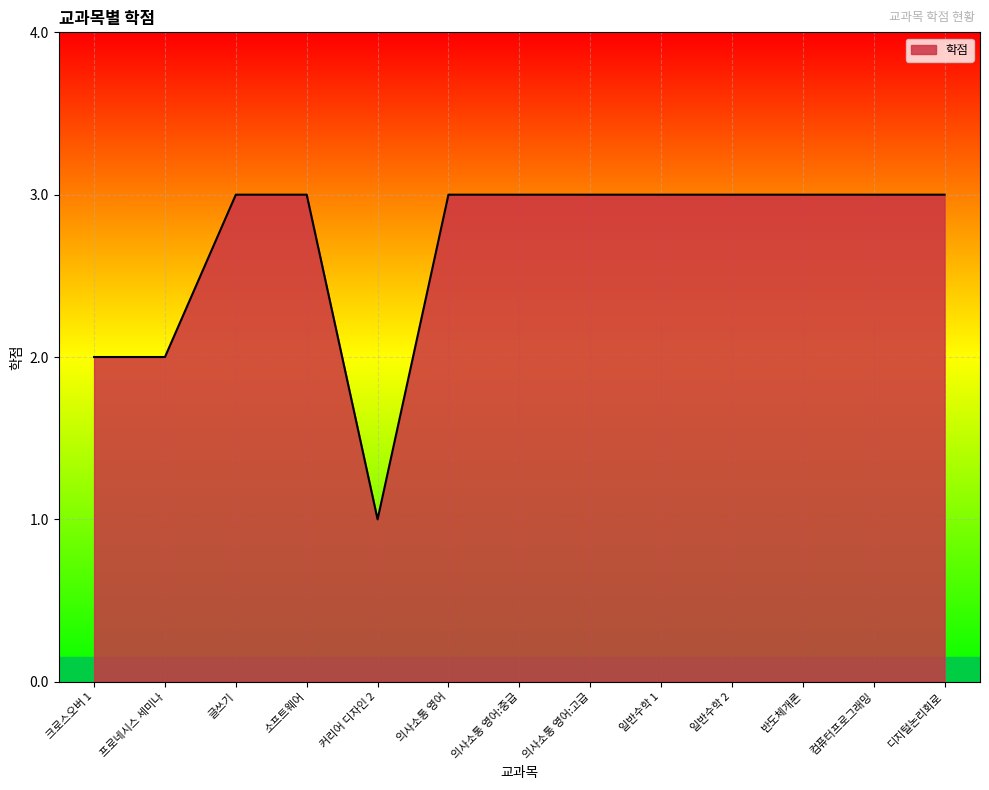

Is it true that the value at 일반수학 1 is 3?

True